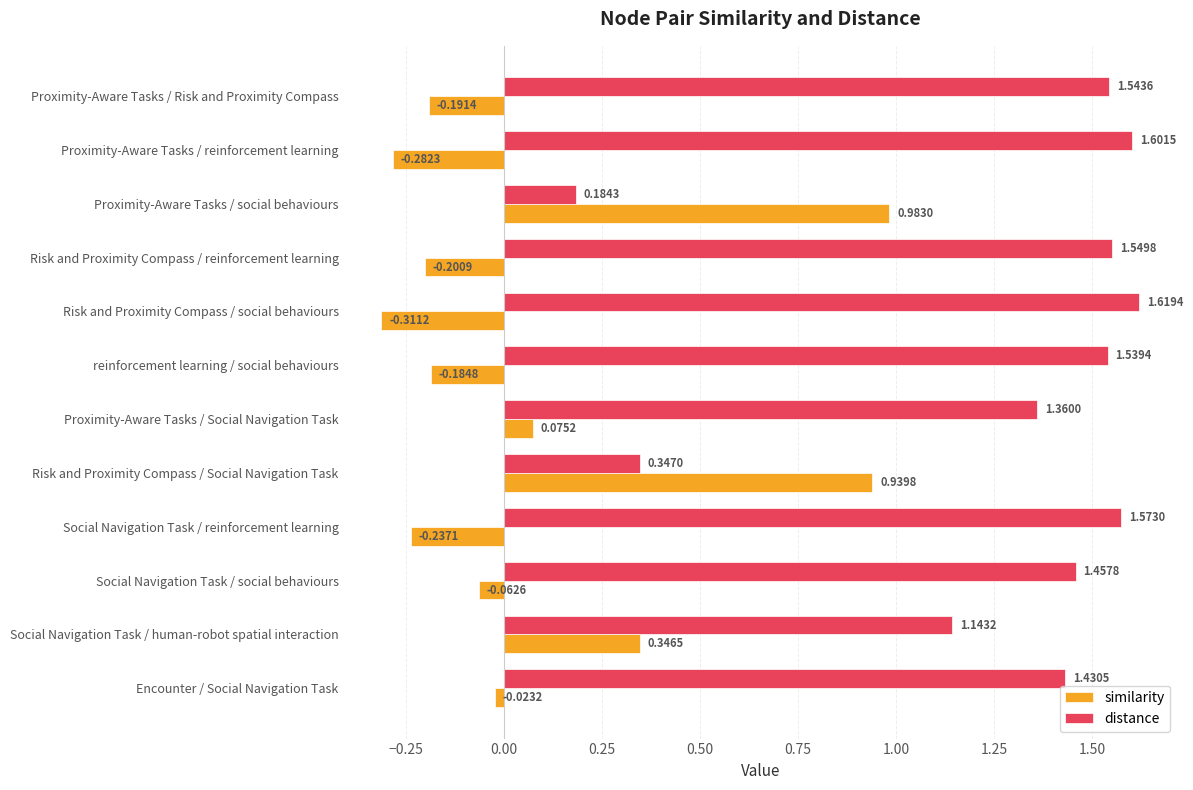

At which label is distance closest to 0?

Proximity-Aware Tasks / social behaviours